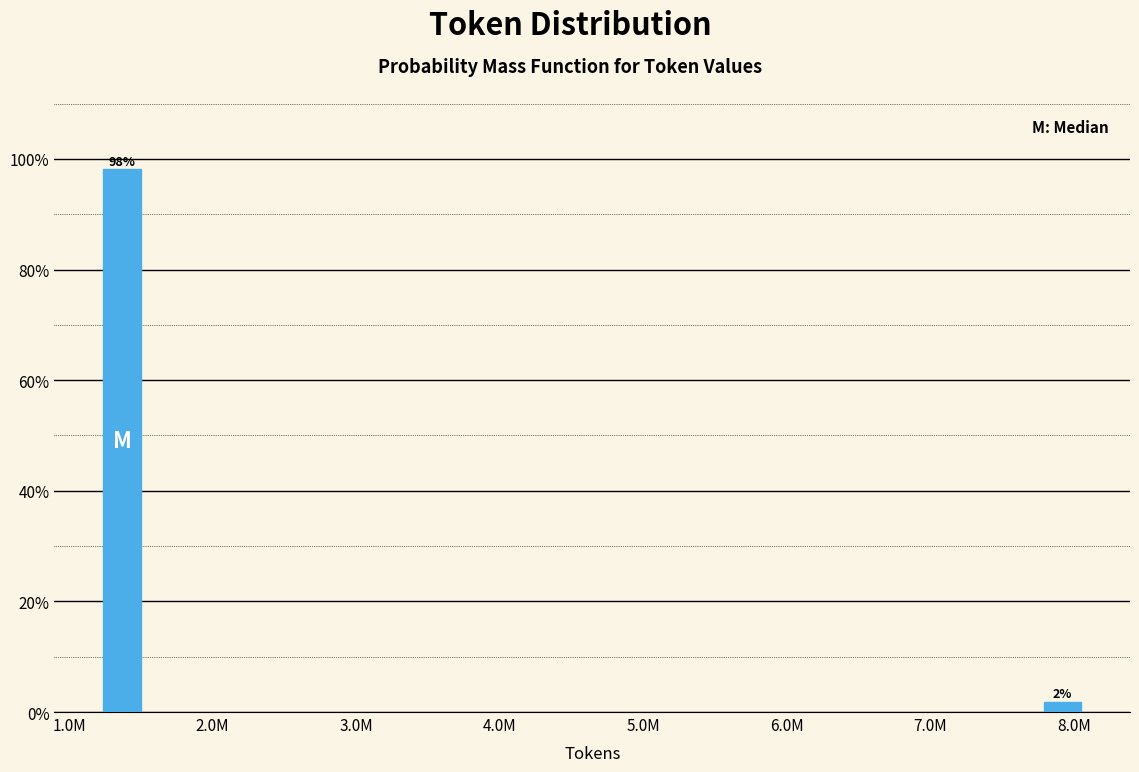

What is the average value?

50.0